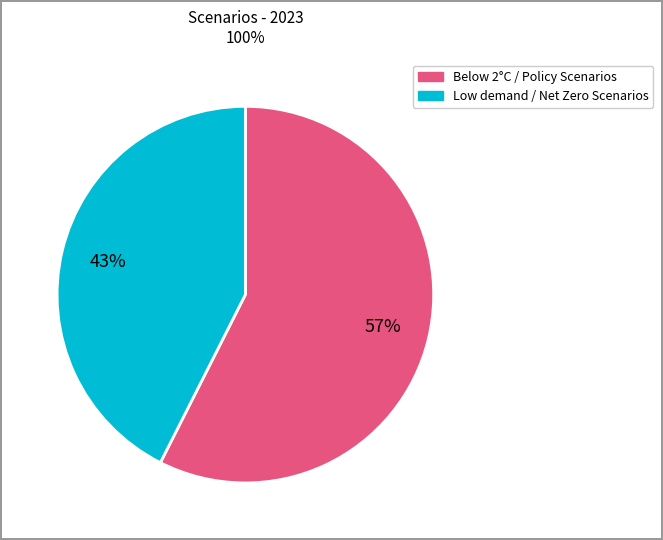

Does any single category account for the majority?

Yes